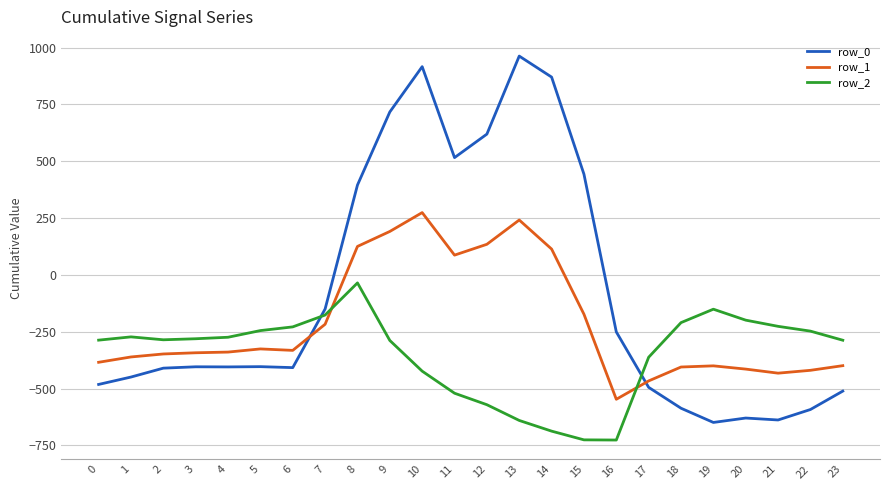

What is the difference between the maximum and minimum values in the row_0 series?

1611.9